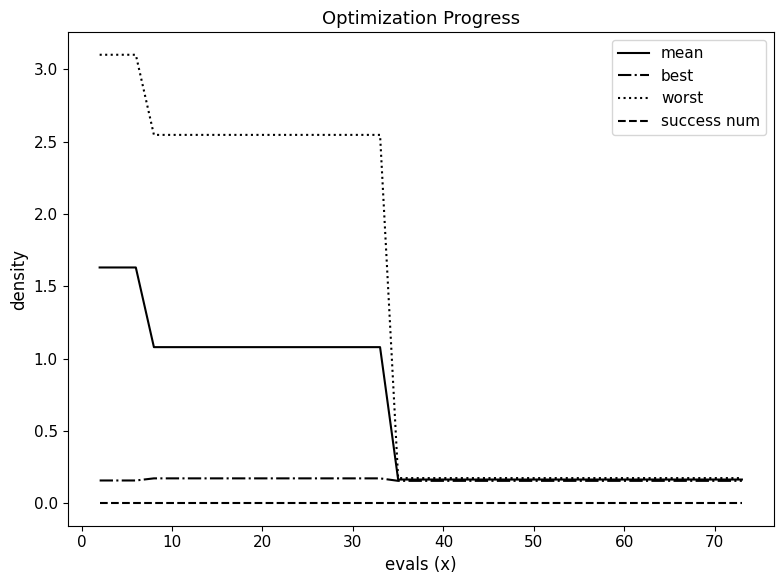

How many series are shown in this chart?

4